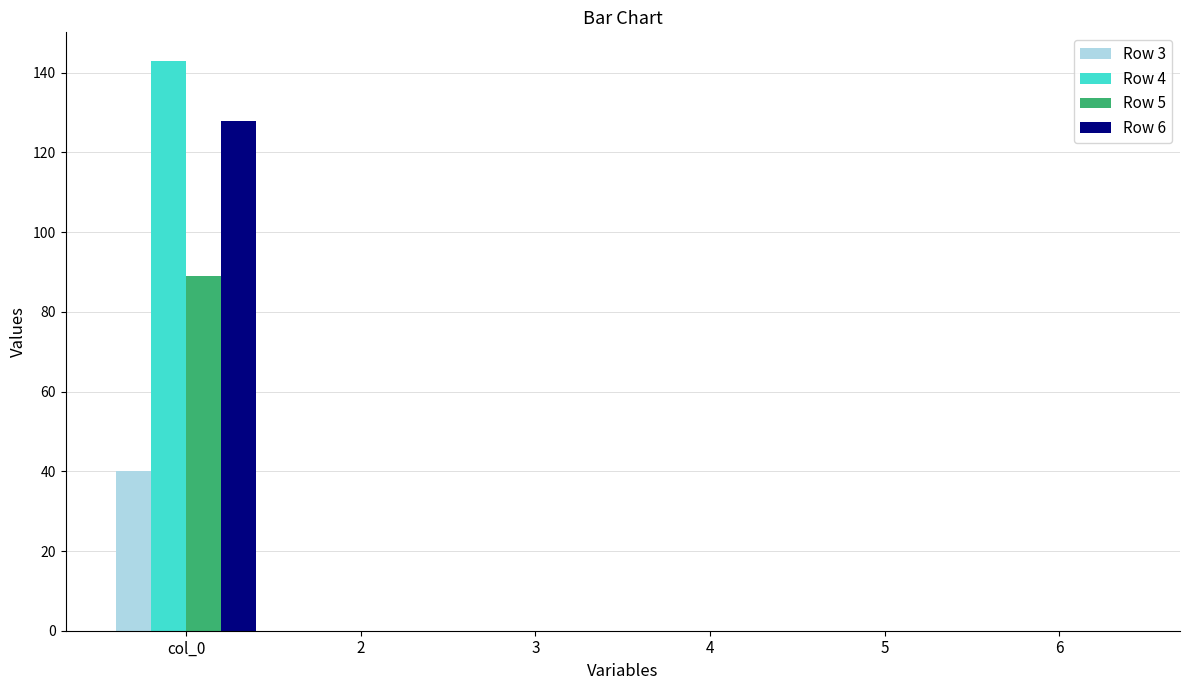

What is the sum of all Row 4 values?

143